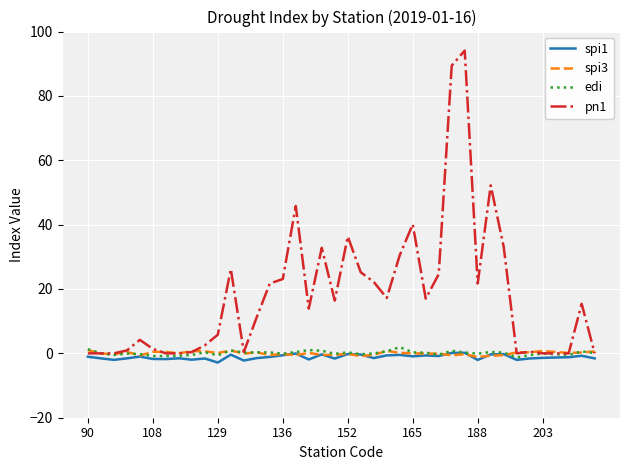

Which series has the largest total across all categories?

pn1